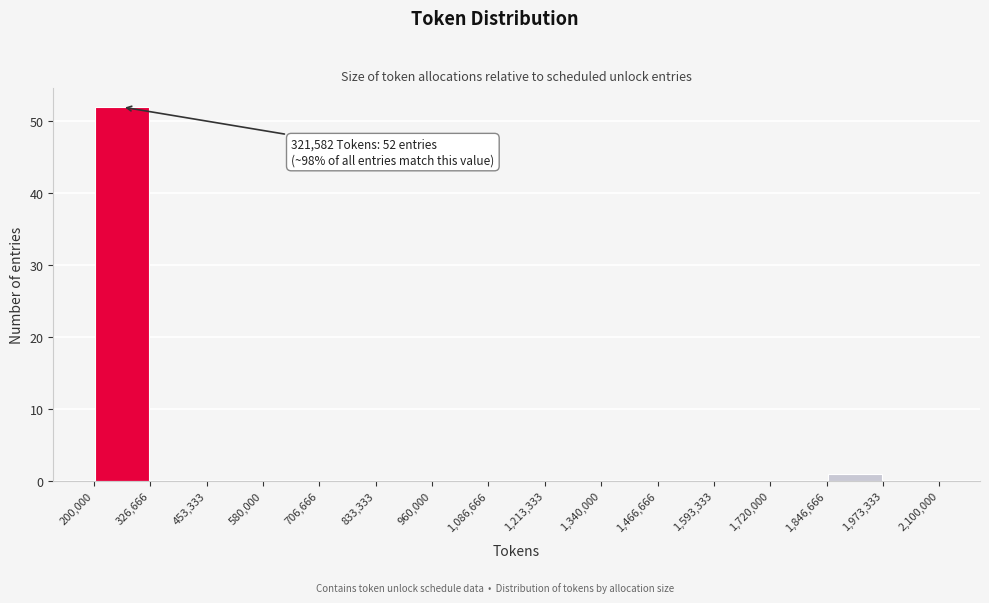

Which range on the x-axis has the tallest bar?

200,000 to 326,666